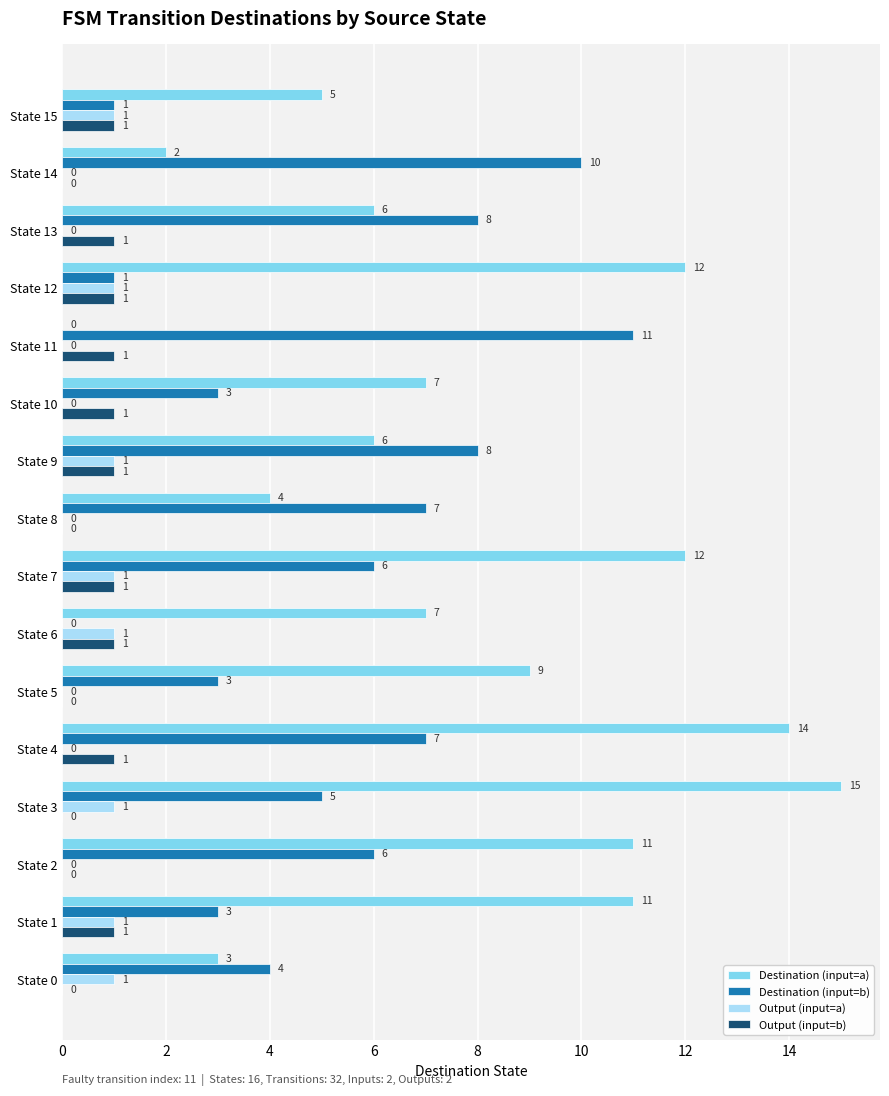

What is the maximum value shown in the chart?

15